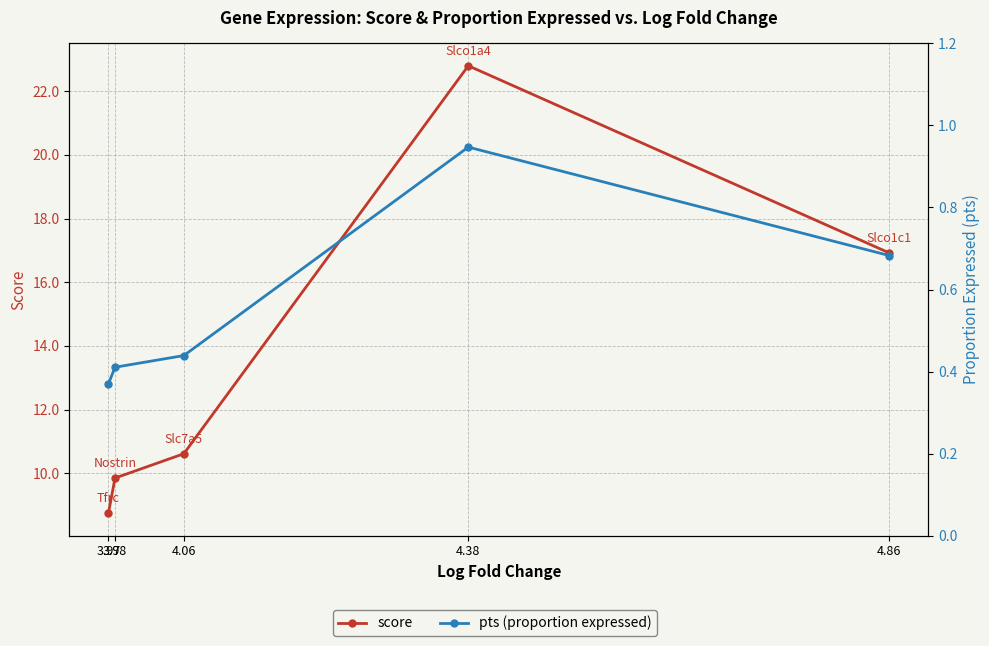

What is the label of the 2nd point from the left?

3.98